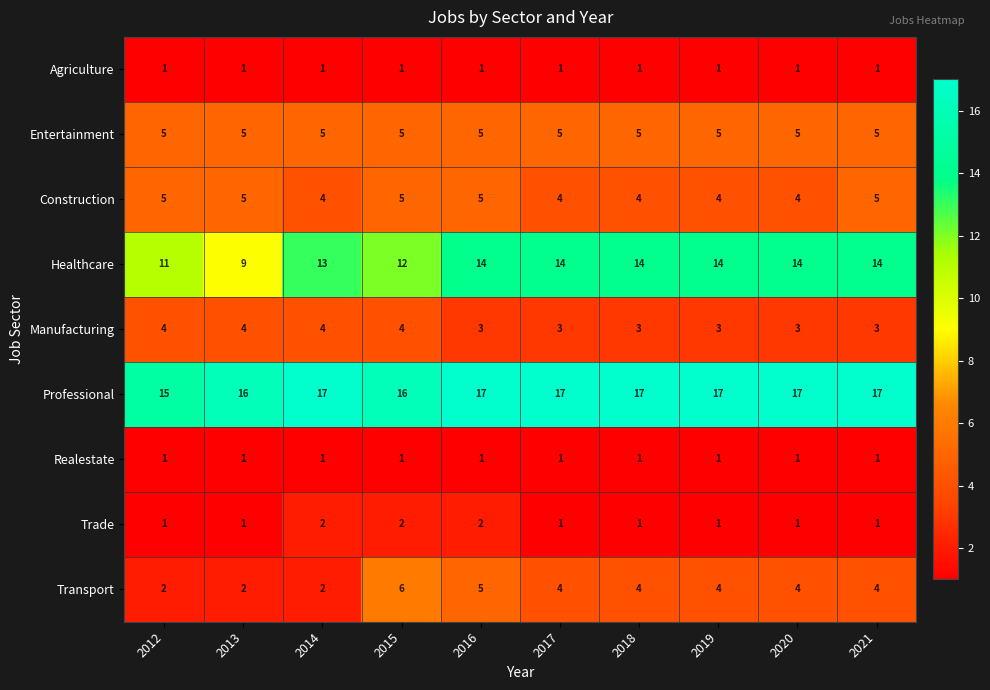

What is the sum of the Professional values at 2020 and 2021?

34